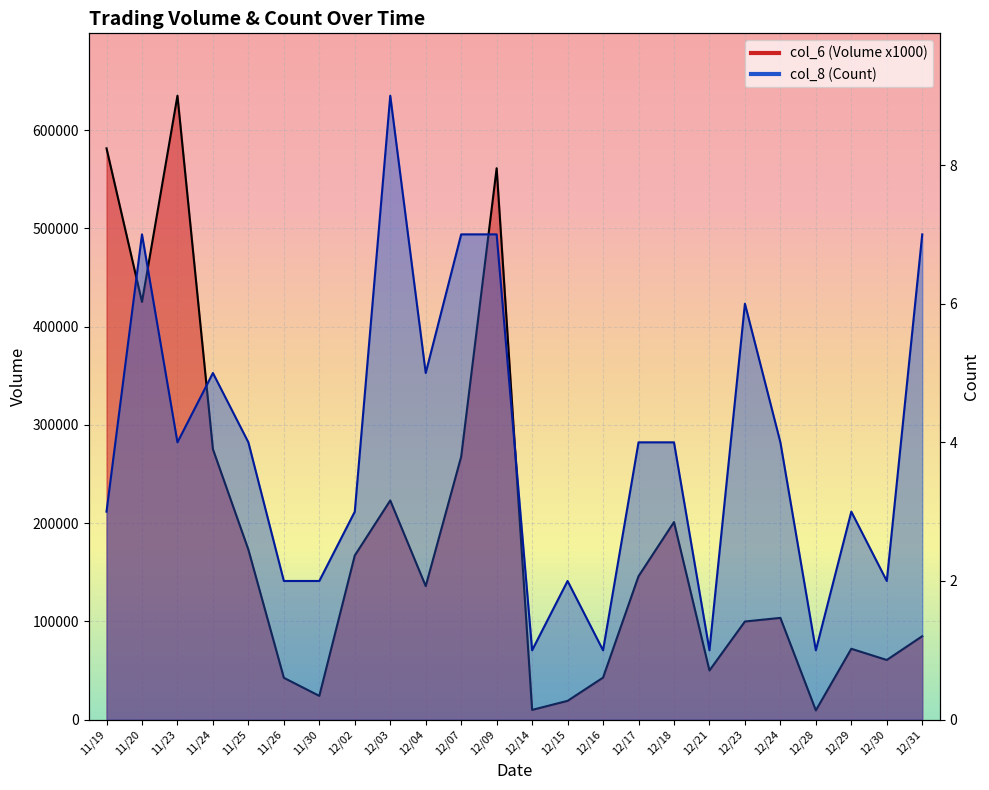

How many data points does each series have?

24